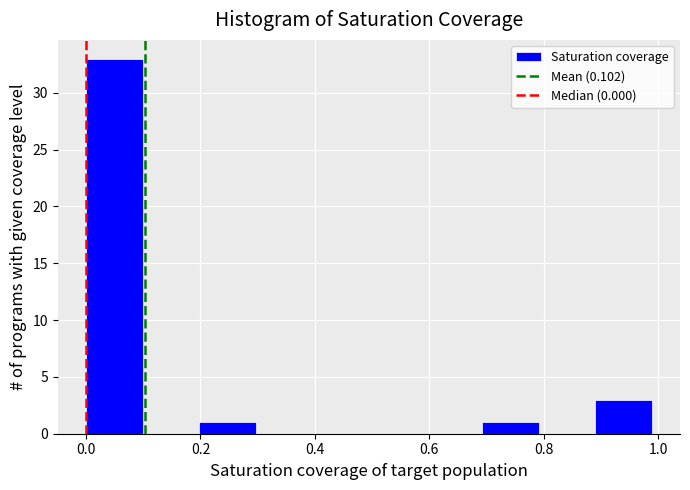

Reading left to right, transcribe this chart: for each bar, give the range it covers on the x-axis and its height. Neither the bar edges nor the heights are printed on the chart, so give them approximately, as read against the axes.

0.00 to 0.10: 33
0.10 to 0.20: 0
0.20 to 0.30: 1
0.30 to 0.40: 0
0.40 to 0.50: 0
0.50 to 0.60: 0
0.60 to 0.70: 0
0.70 to 0.80: 1
0.80 to 0.88: 0
0.88 to 0.98: 3